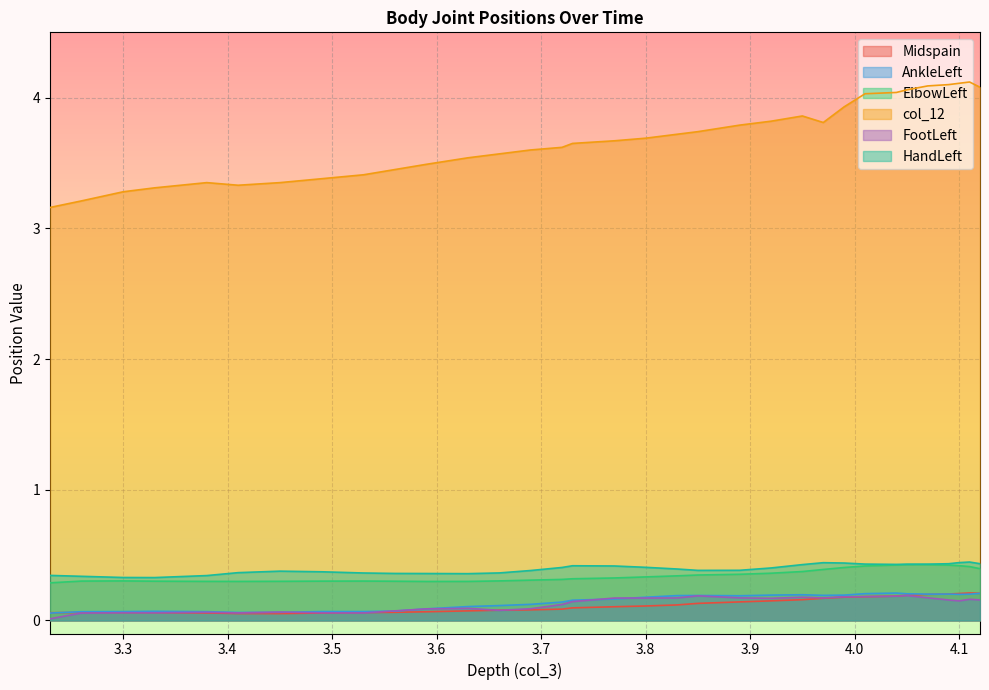

At 3.3, list the series in order from largest to smallest.

col_12, HandLeft, ElbowLeft, AnkleLeft, Midspain, FootLeft